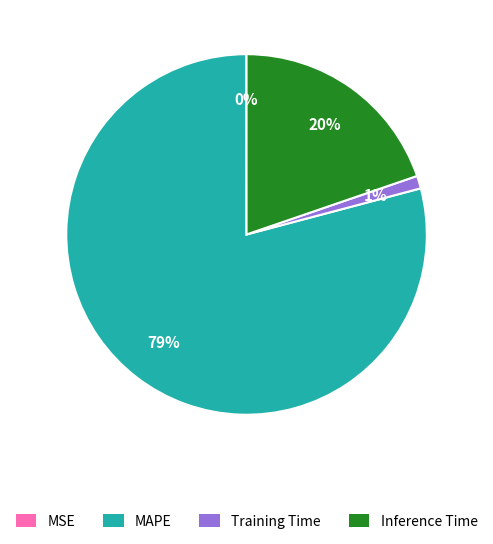

Is it true that Inference Time is 20% of the pie?

True